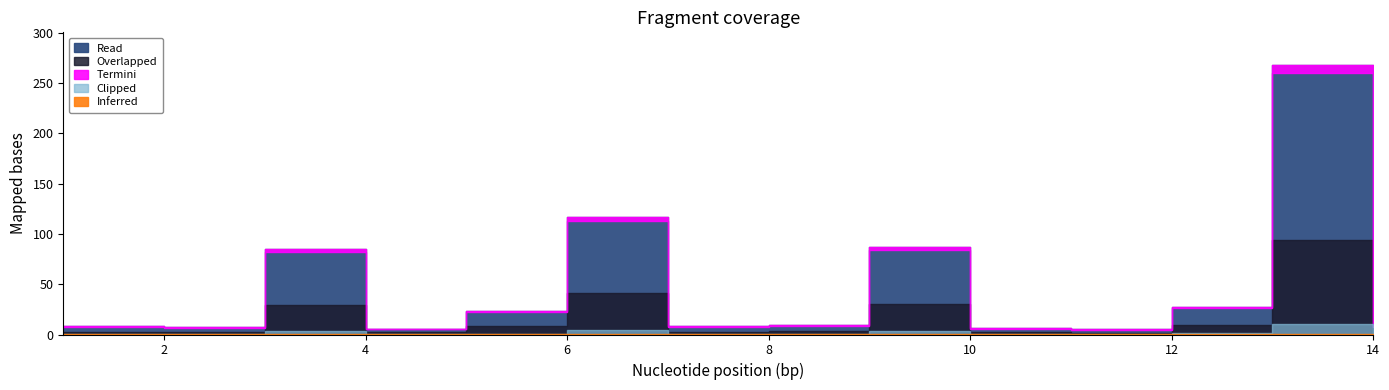

Where is the data nearest to the value 136?

6